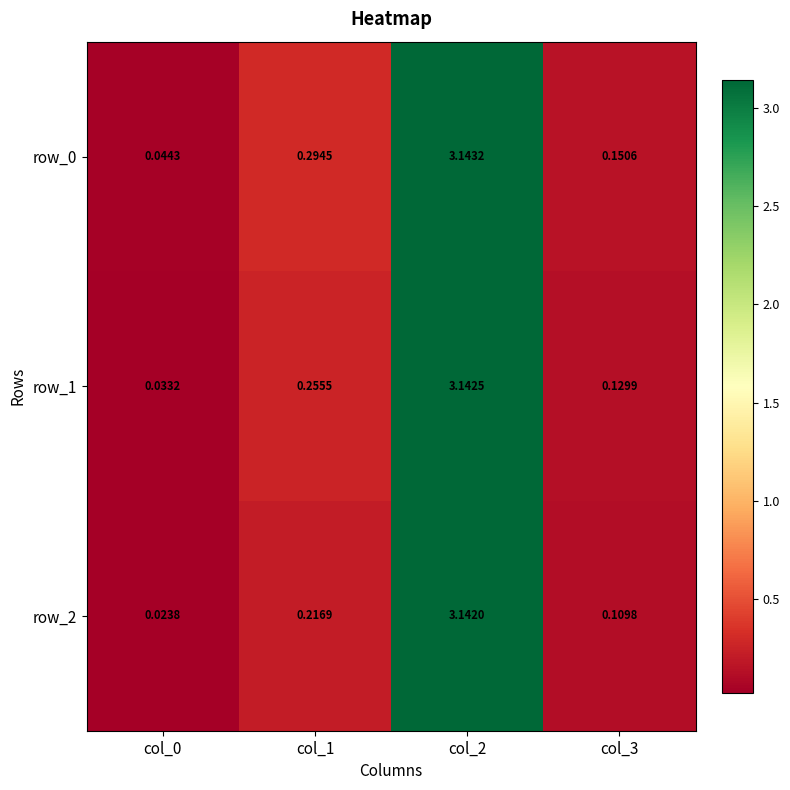

What is the average value of the row_1 series?

0.9